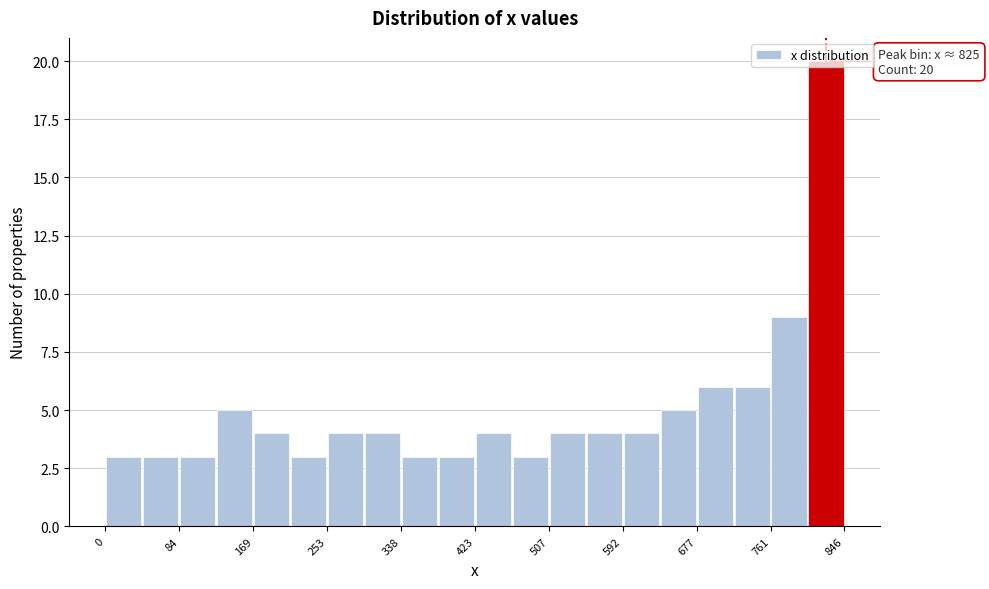

Which range on the x-axis has the tallest bar?

800 to 850